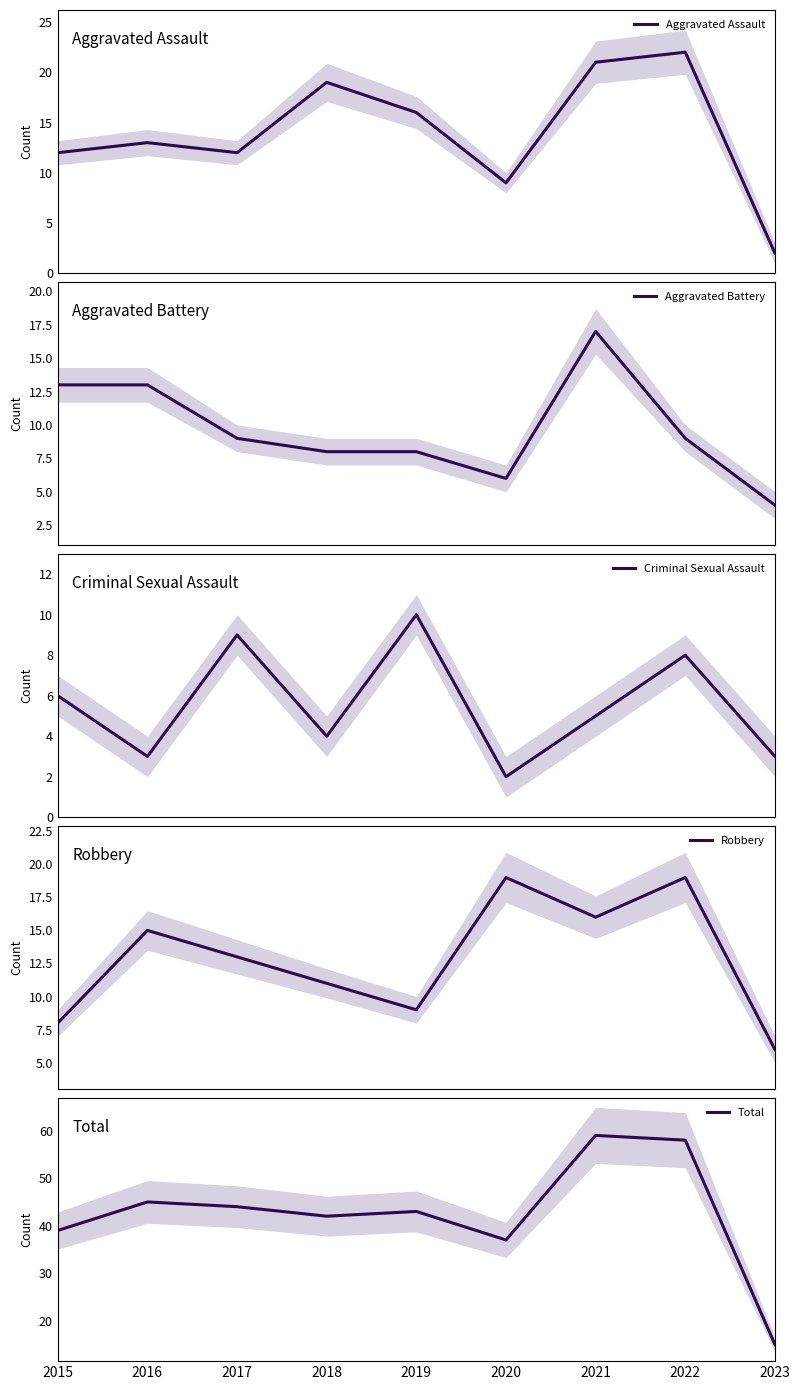

In Criminal Sexual Assault, how many points are lower than both neighbors (excluding endpoints)?

3